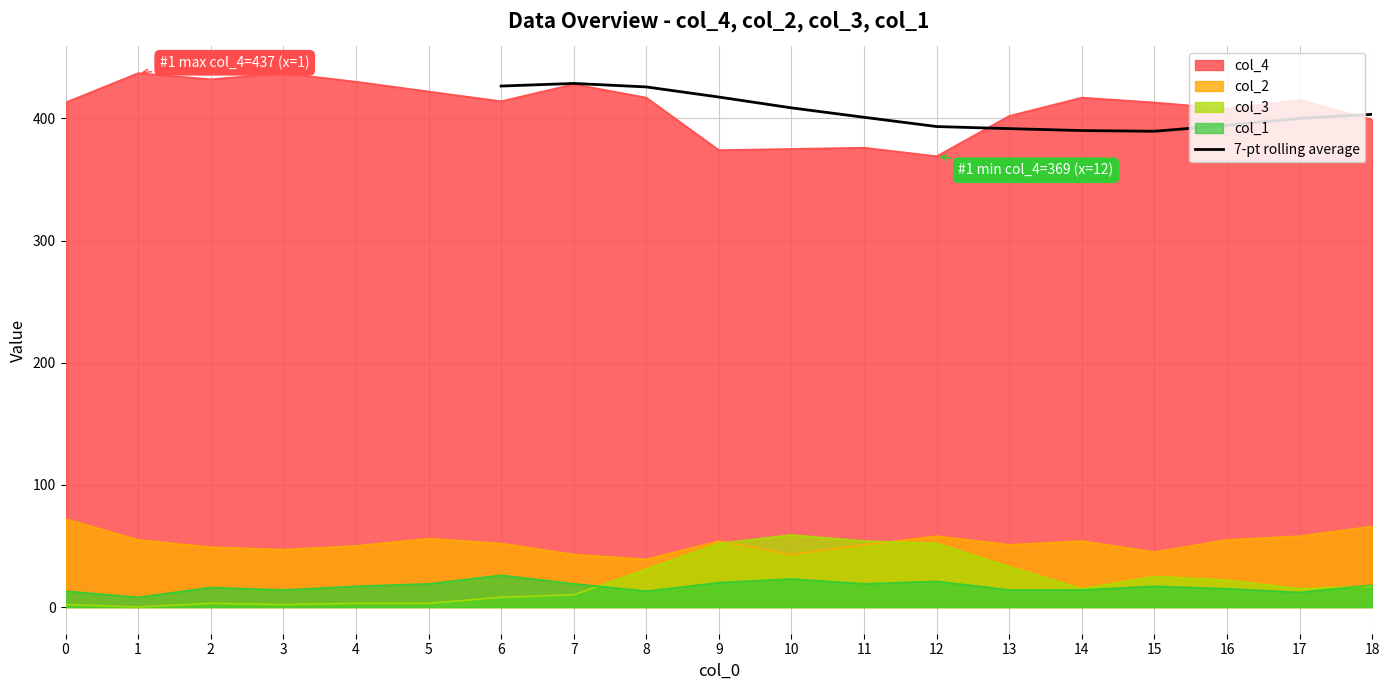

True or false: there are more than 0 points higher than both neighbors.

True